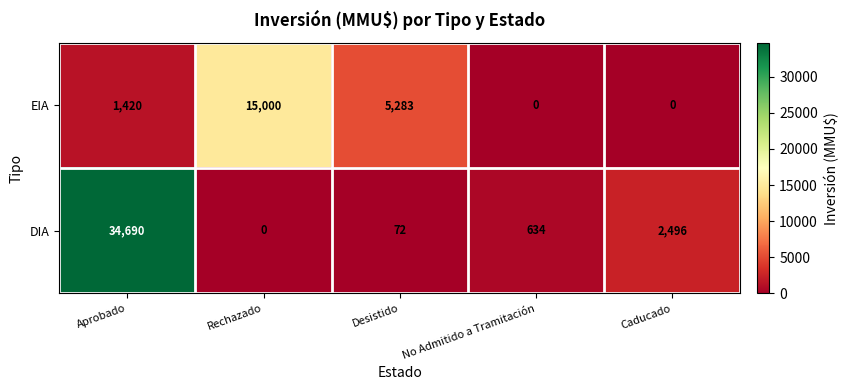

Reading left to right, transcribe all the data shown in this chart.

EIA: 1420	15000	5283	0	0
DIA: 34690	0	72	634	2496